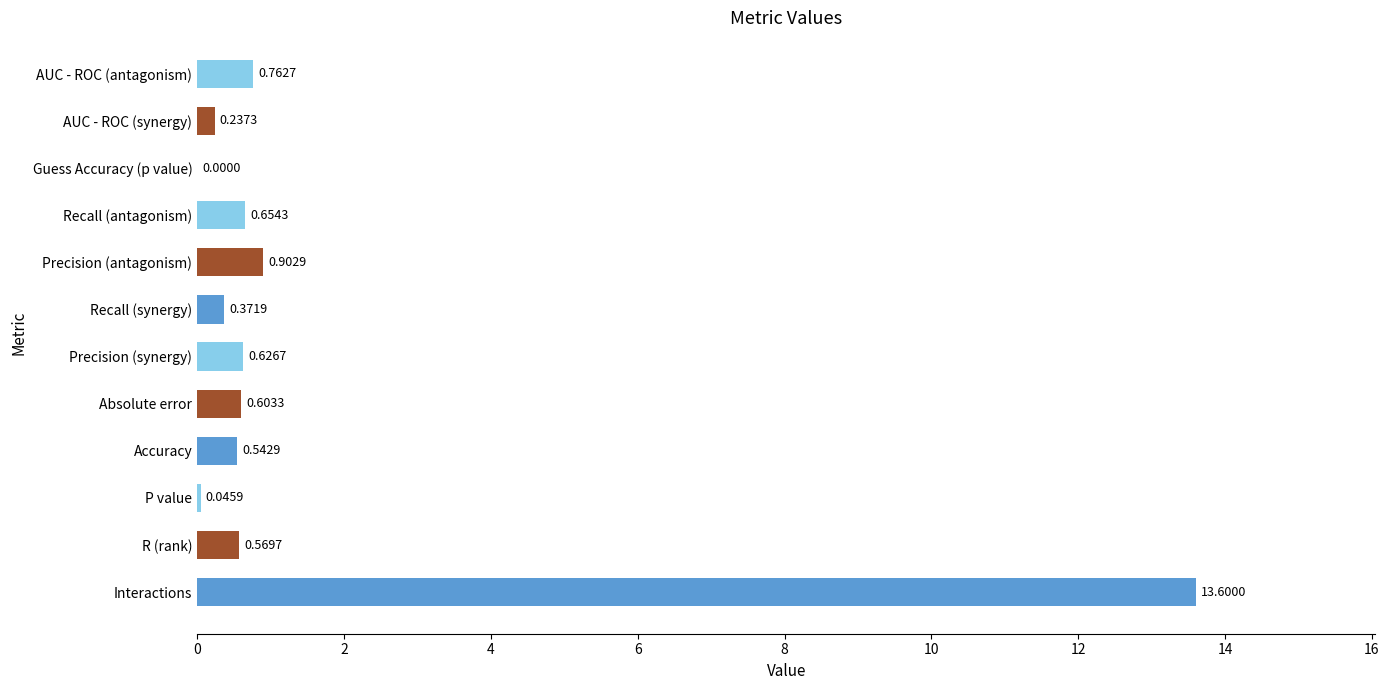

What is the sum of all values?

18.9